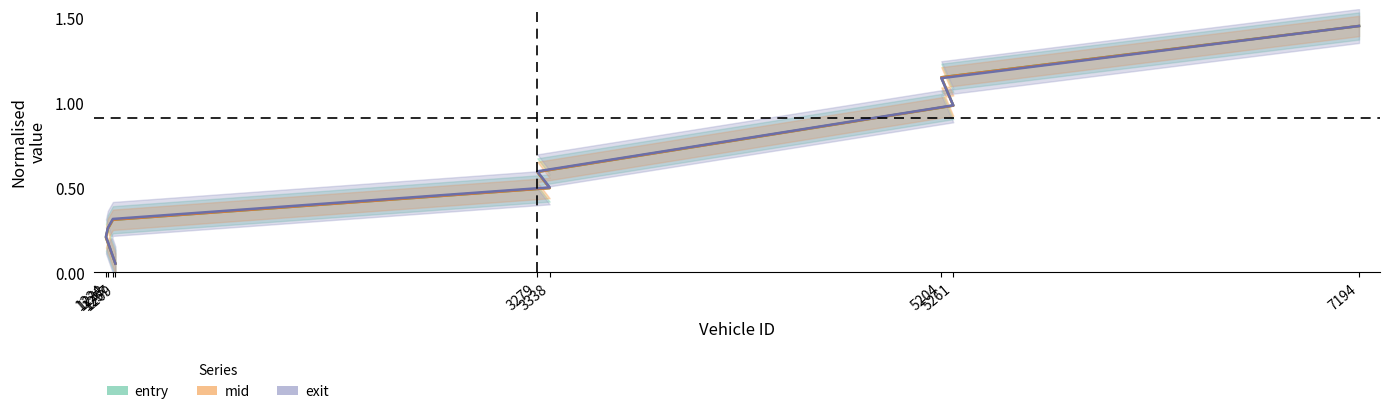

What position from the left is 1224?

2